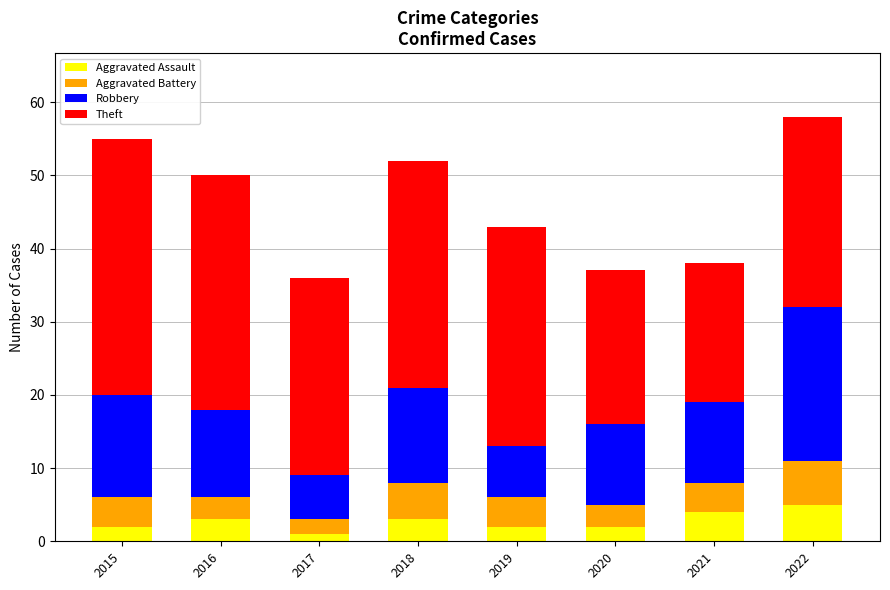

What is the average value of the Aggravated Assault series?

3